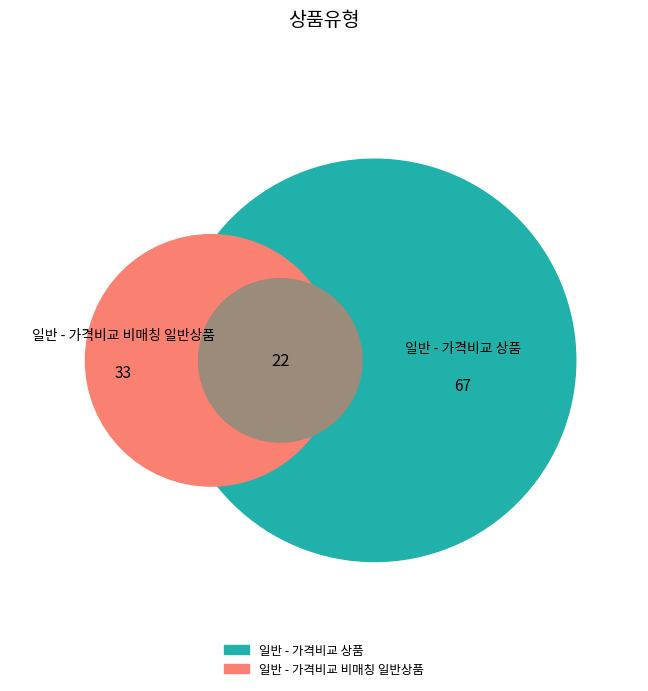

Which category accounts for the majority?

일반 - 가격비교 상품